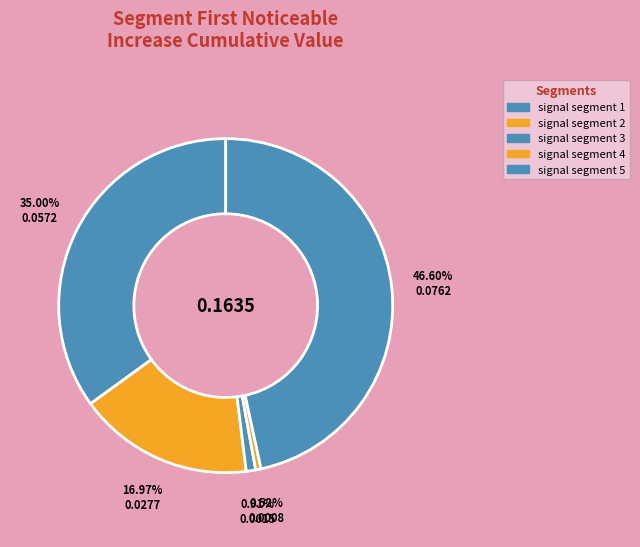

How many segments does this pie chart have?

5